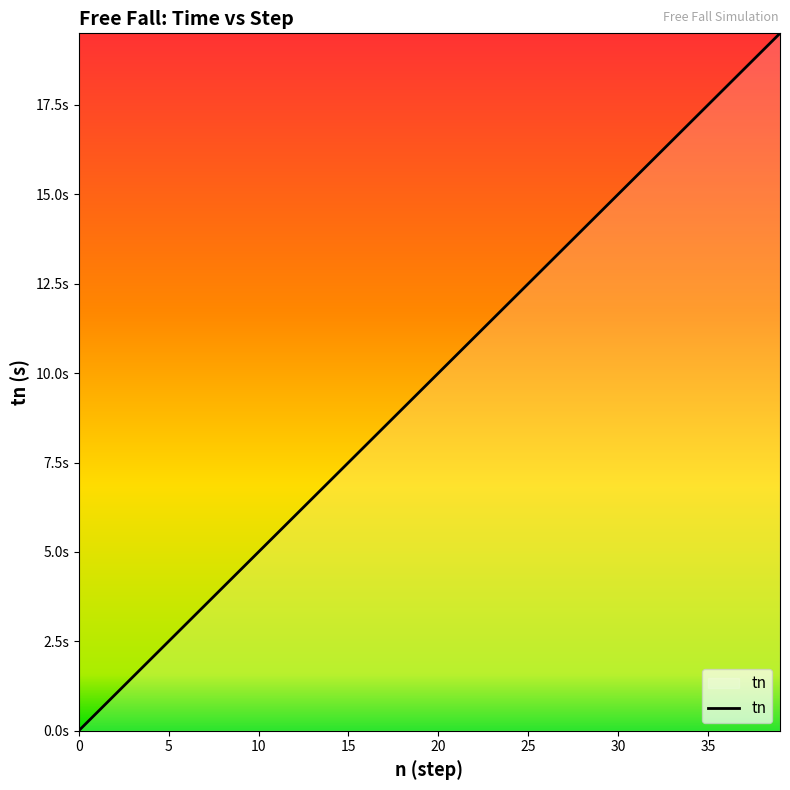

What is the difference between the maximum and minimum values?

19.5